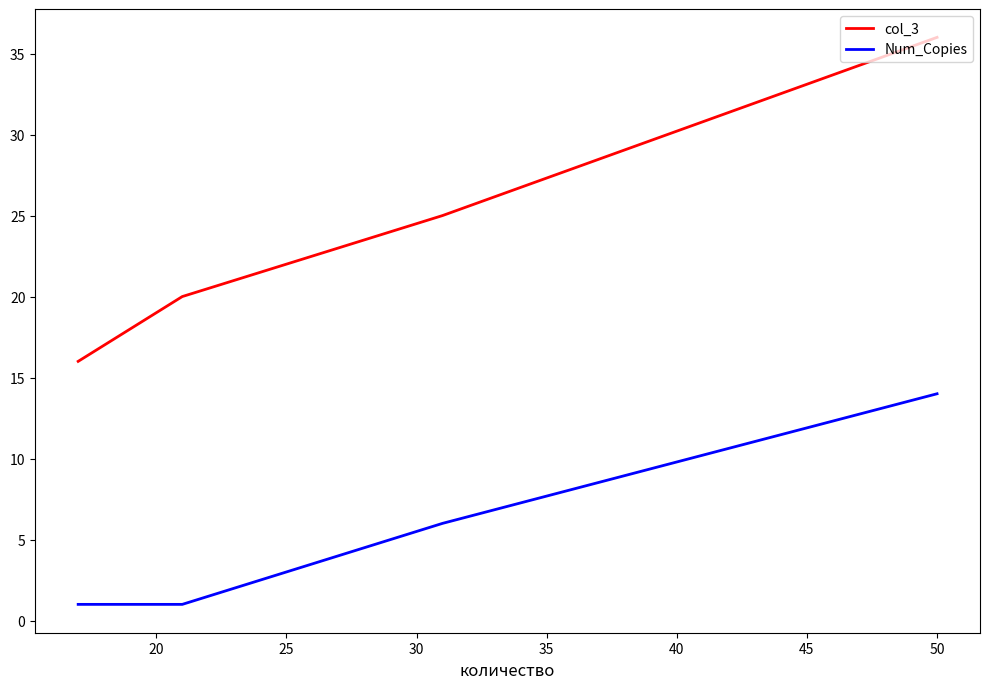

Count the number of categories in the chart.

4